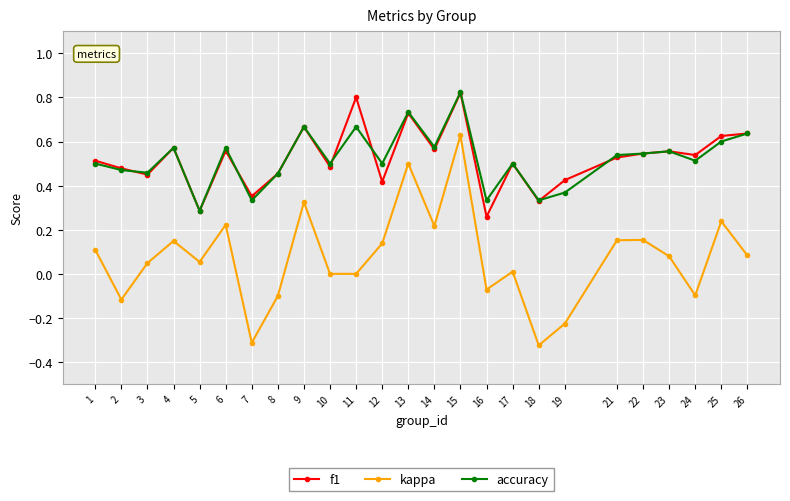

True or false: kappa and accuracy intersect in this chart.

False